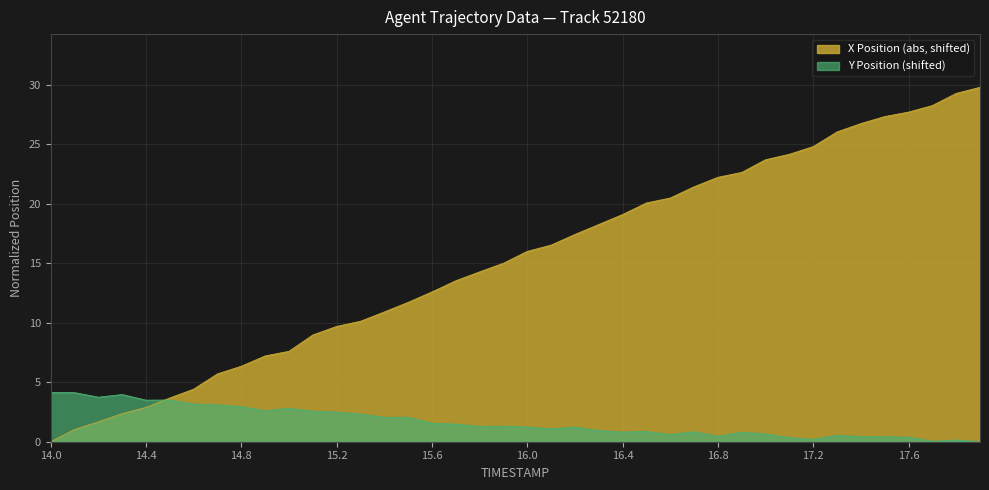

What is the sum of all Y values?

66.8